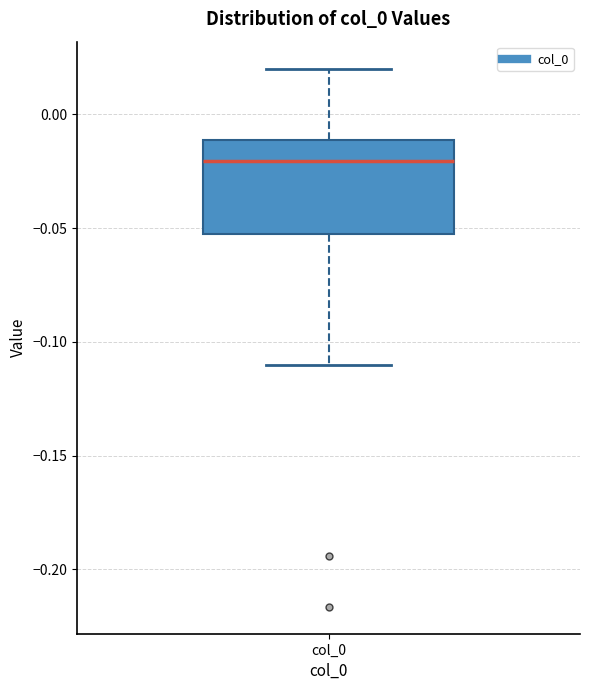

Read this box plot against the y-axis: the position of the median line, the range covered by the box, and the ends of both whiskers. The values are not printed on the chart, so give them approximately, as read against the axis.

median -0.020, box -0.055 to -0.010, whiskers -0.110 to 0.020